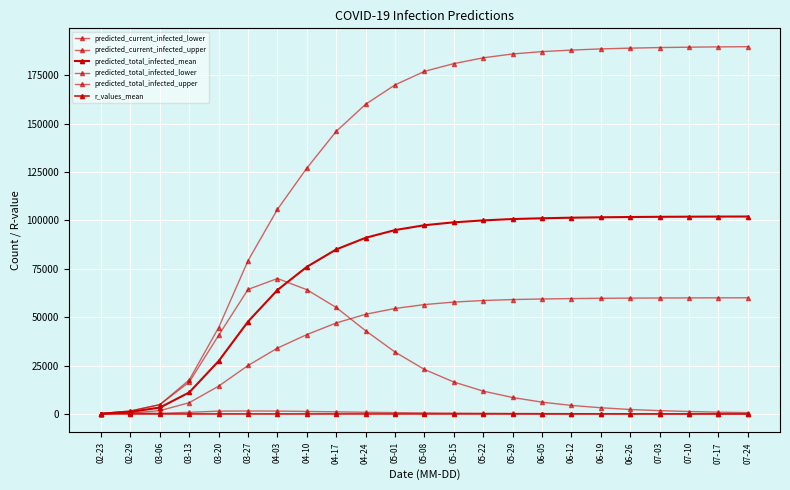

How many series are shown in this chart?

6